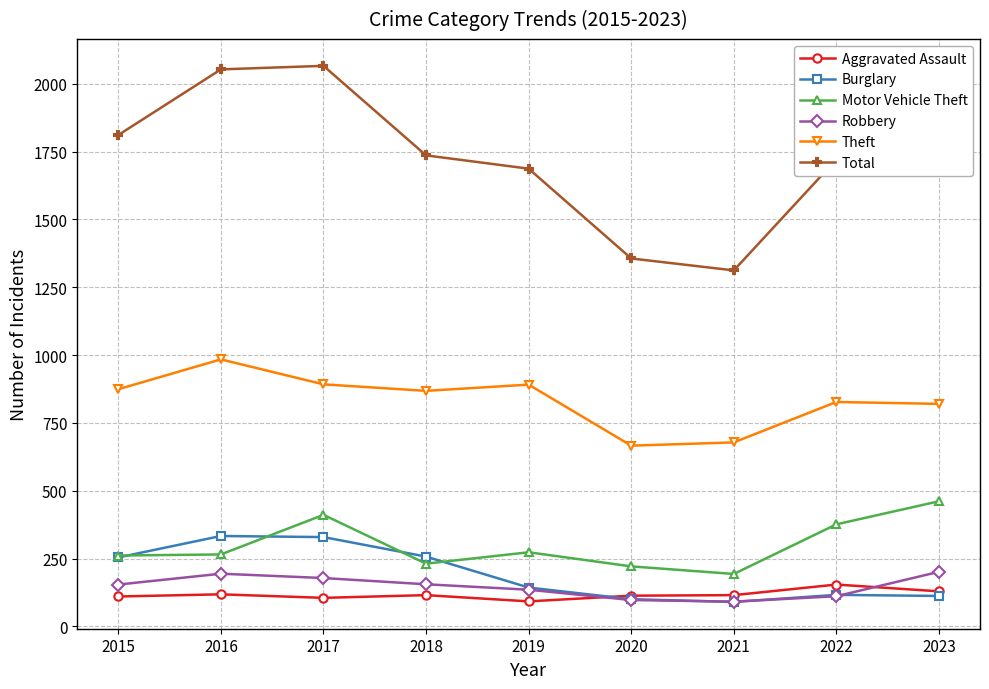

Is the value of Motor Vehicle Theft at 2018 greater than the value of Total at 2018?

No